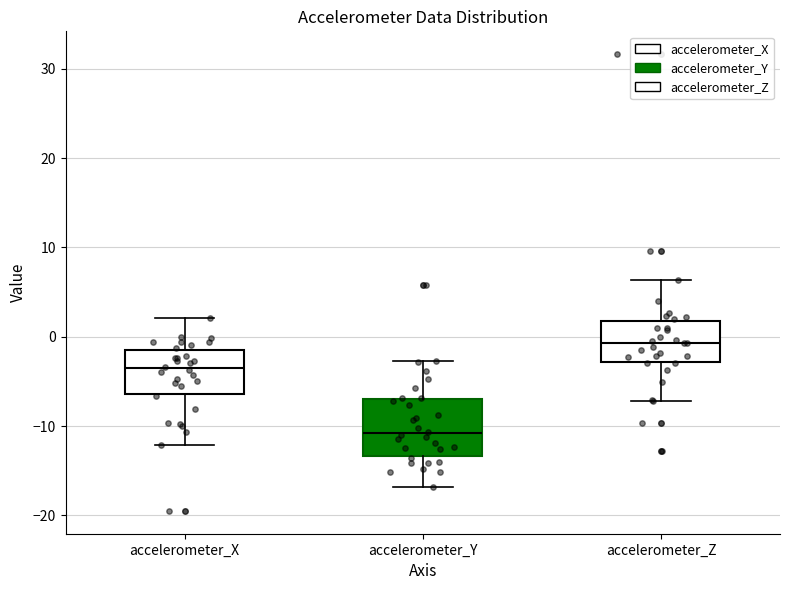

Which box has the highest median line?

accelerometer_Z